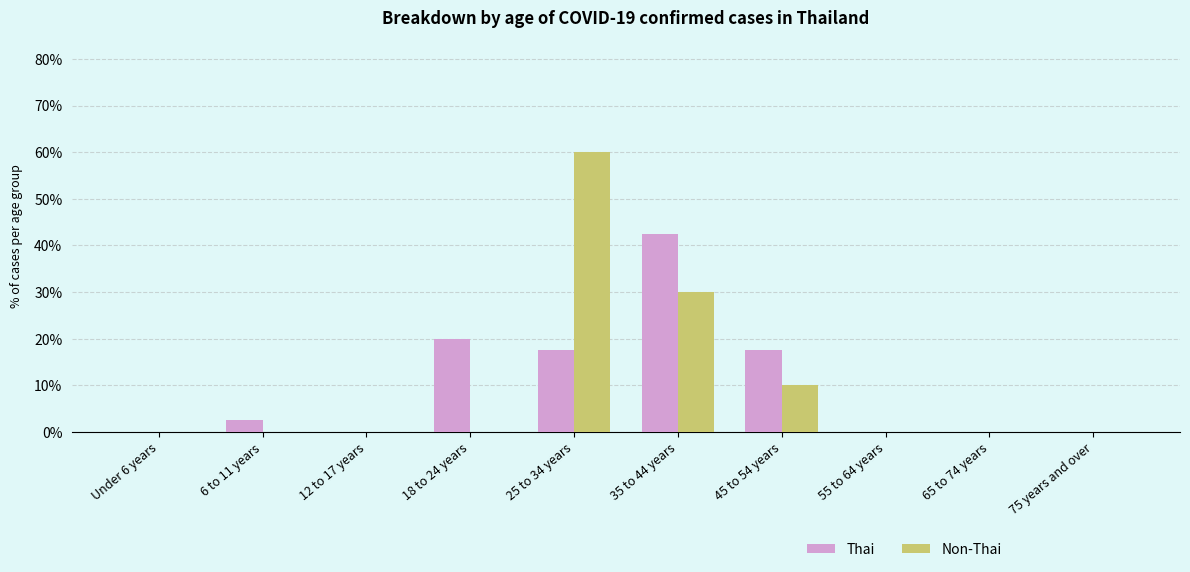

Are the bars grouped side by side (vs. stacked)?

Yes